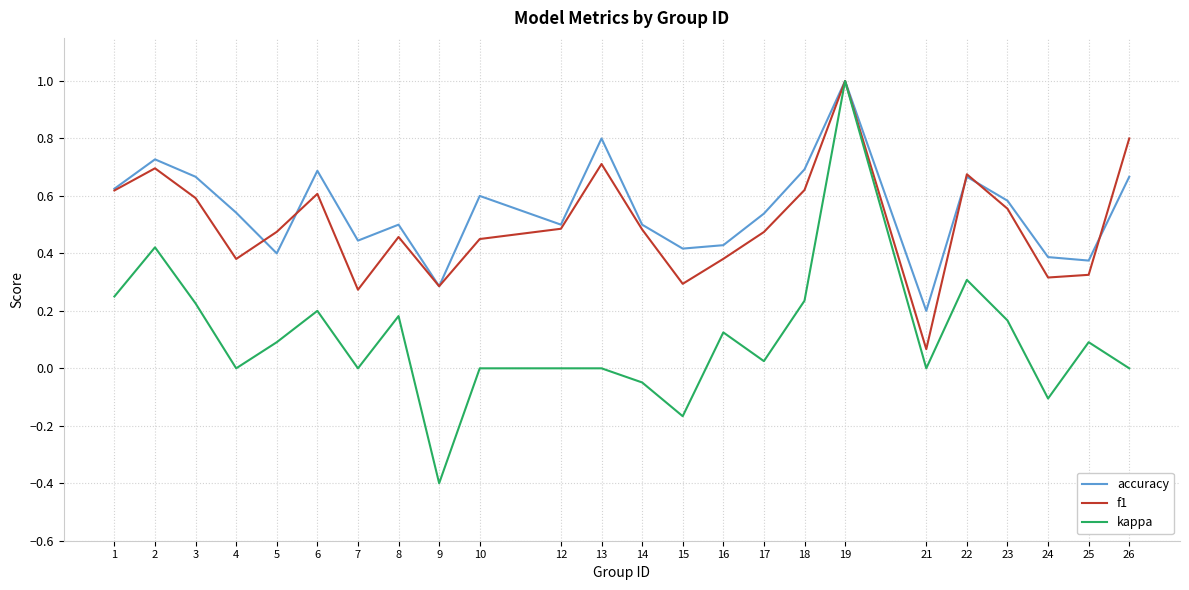

How many accuracy values are between 0 and 1?

24